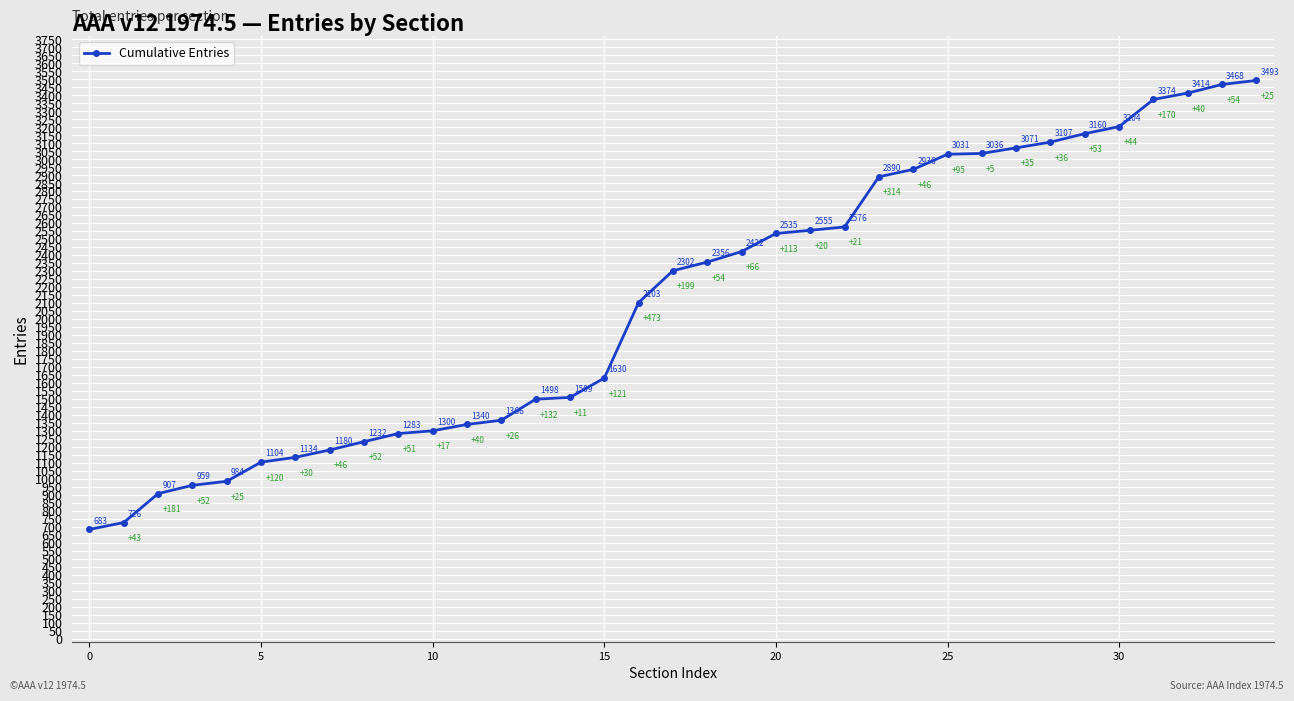

What is the maximum value shown in the chart?

3493